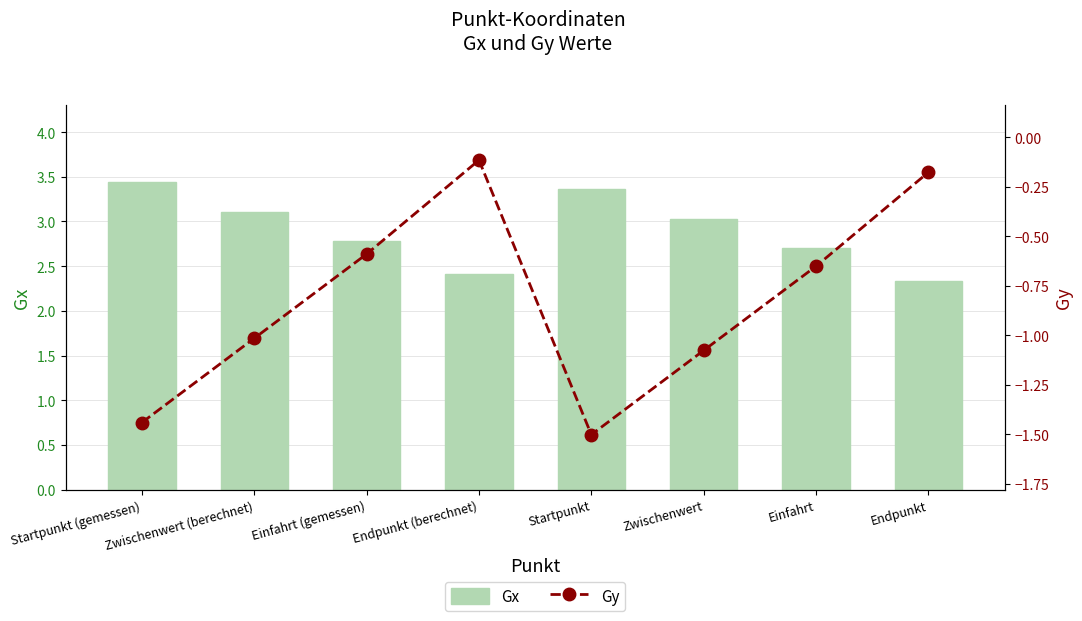

What position from the left is Einfahrt (gemessen)?

3